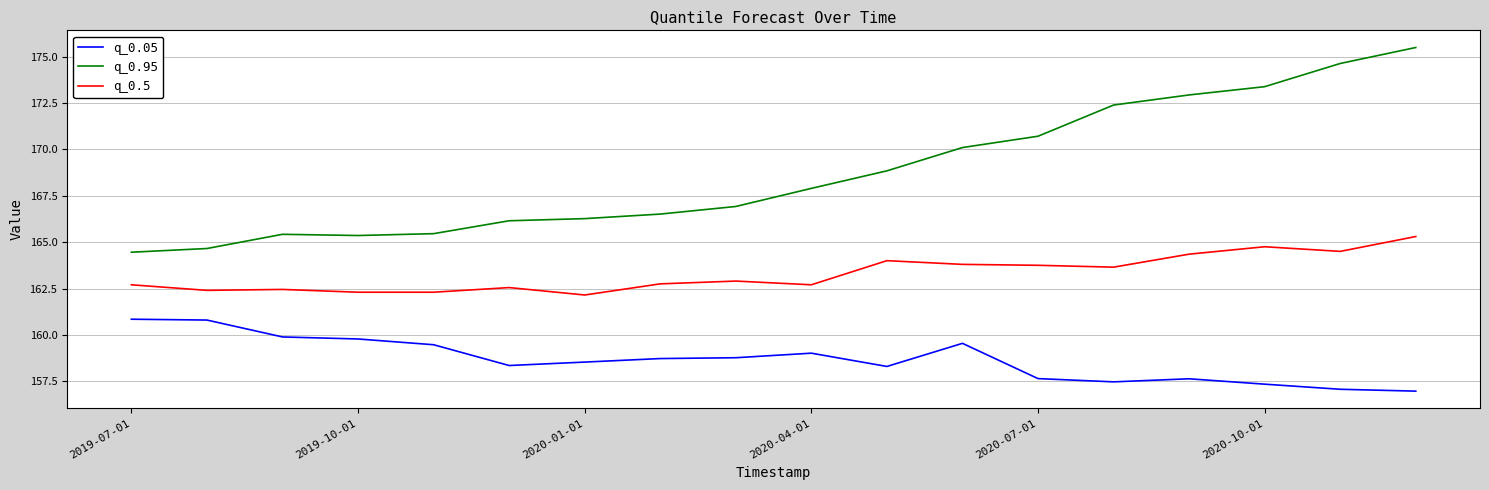

Which series has the largest range (max minus min)?

q_0.95